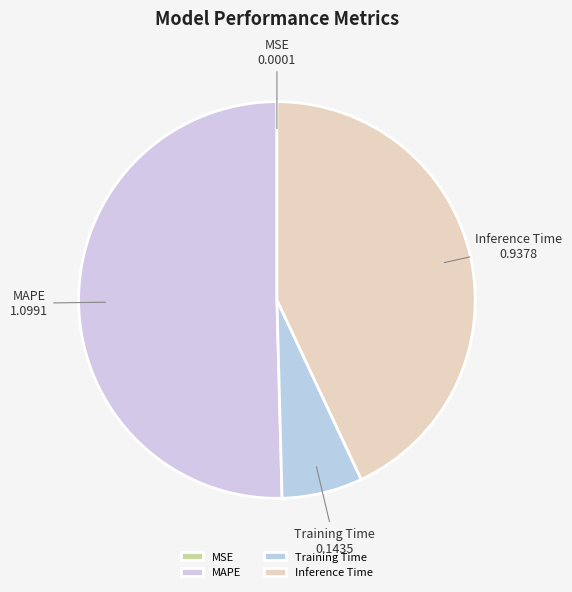

Which slice represents more than half of the pie?

MAPE